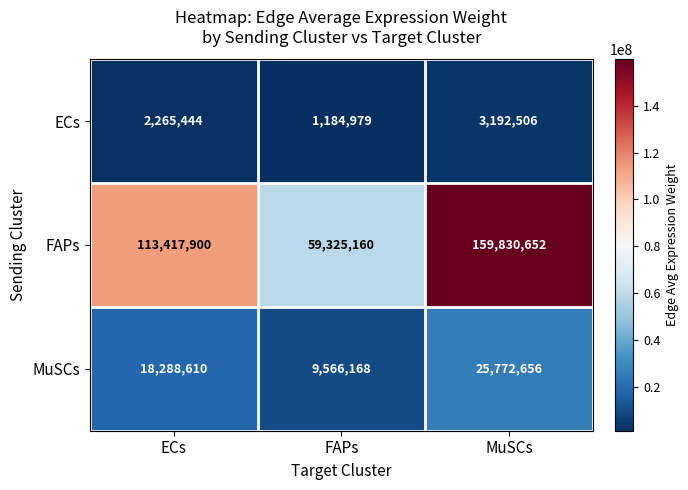

Where is ECs nearest to the value 2188742?

ECs